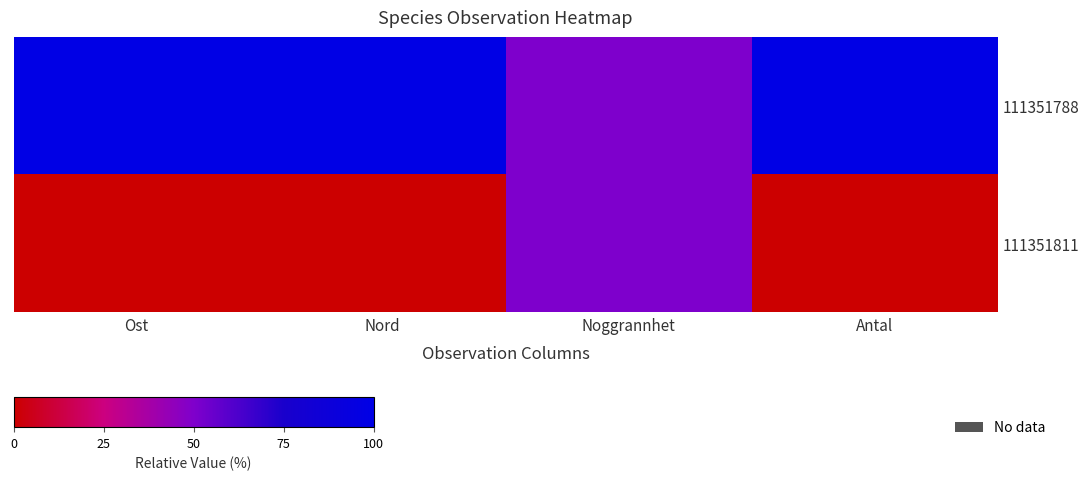

Which series has the widest spread of values?

111351788